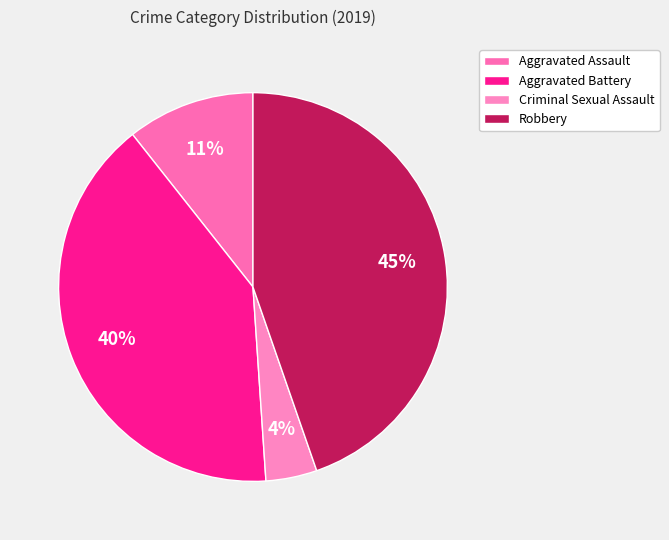

Does any single category account for the majority?

No